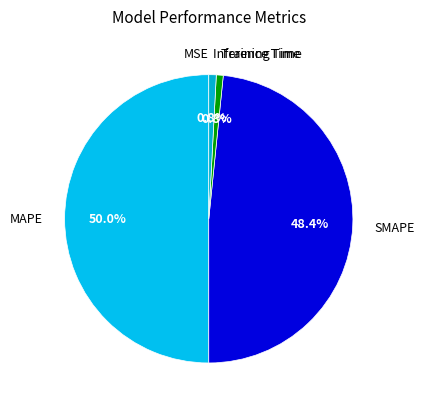

Count the number of slices in the pie.

5